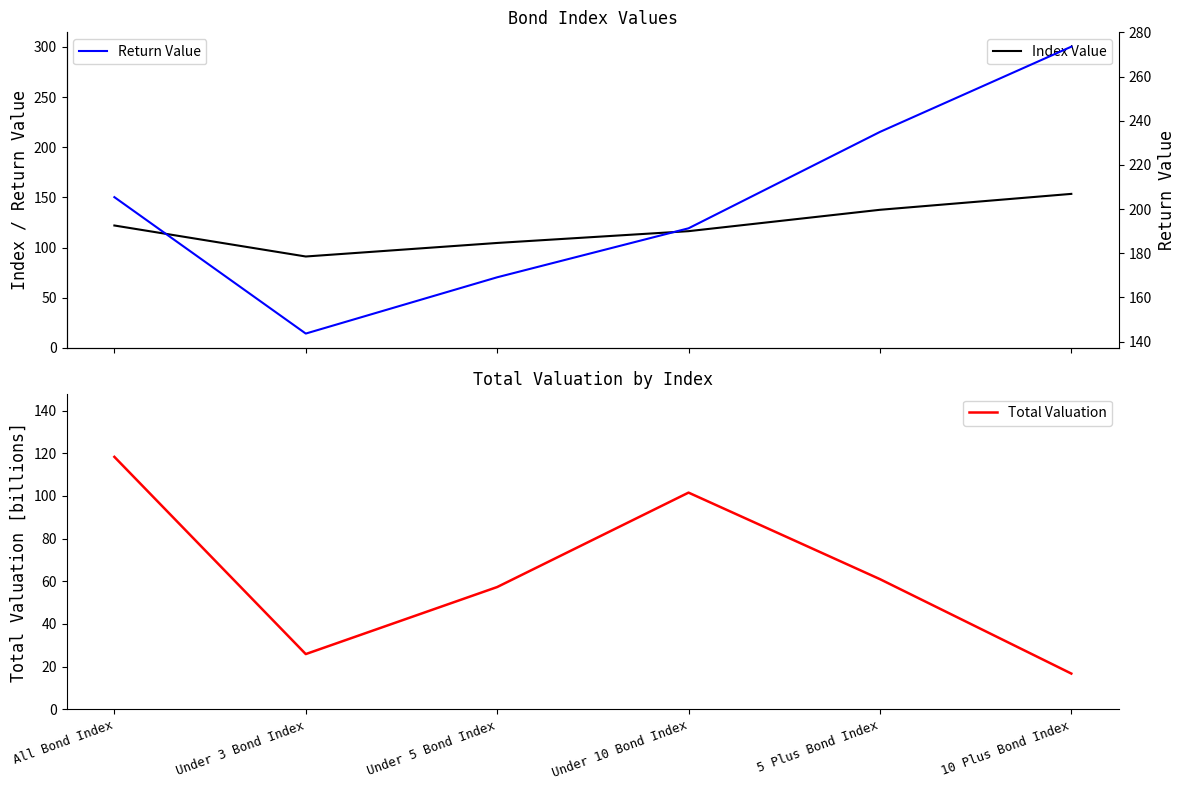

At Under 3 Bond Index, list the series in order from smallest to largest.

Total Valuation, Index Value, Return Value